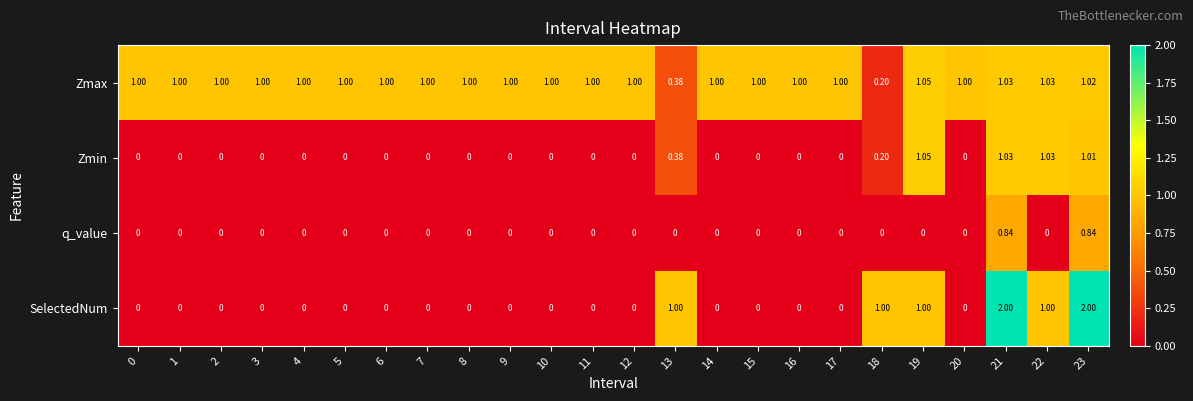

Which series has the widest spread of values?

SelectedNum